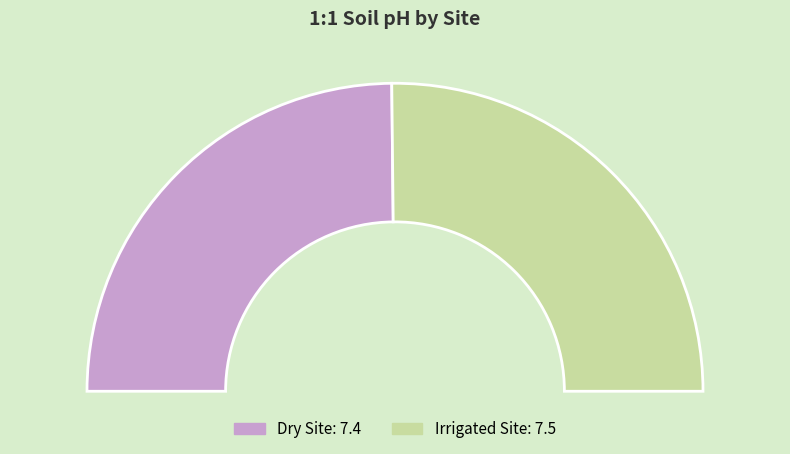

To the nearest percent, what percentage of the pie is Irrigated Site?

50%